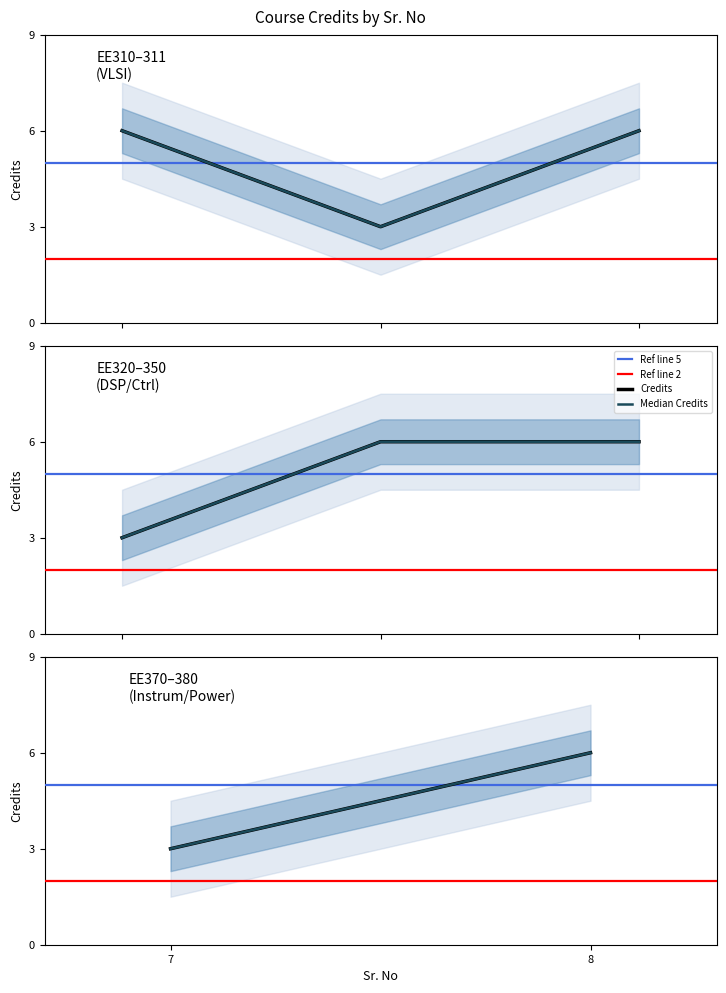

What is the maximum value for Credits?

6